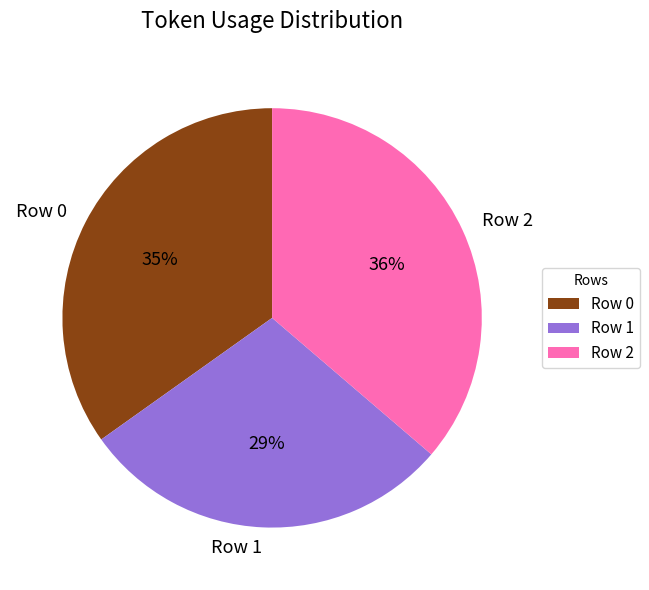

Does any single category account for the majority?

No